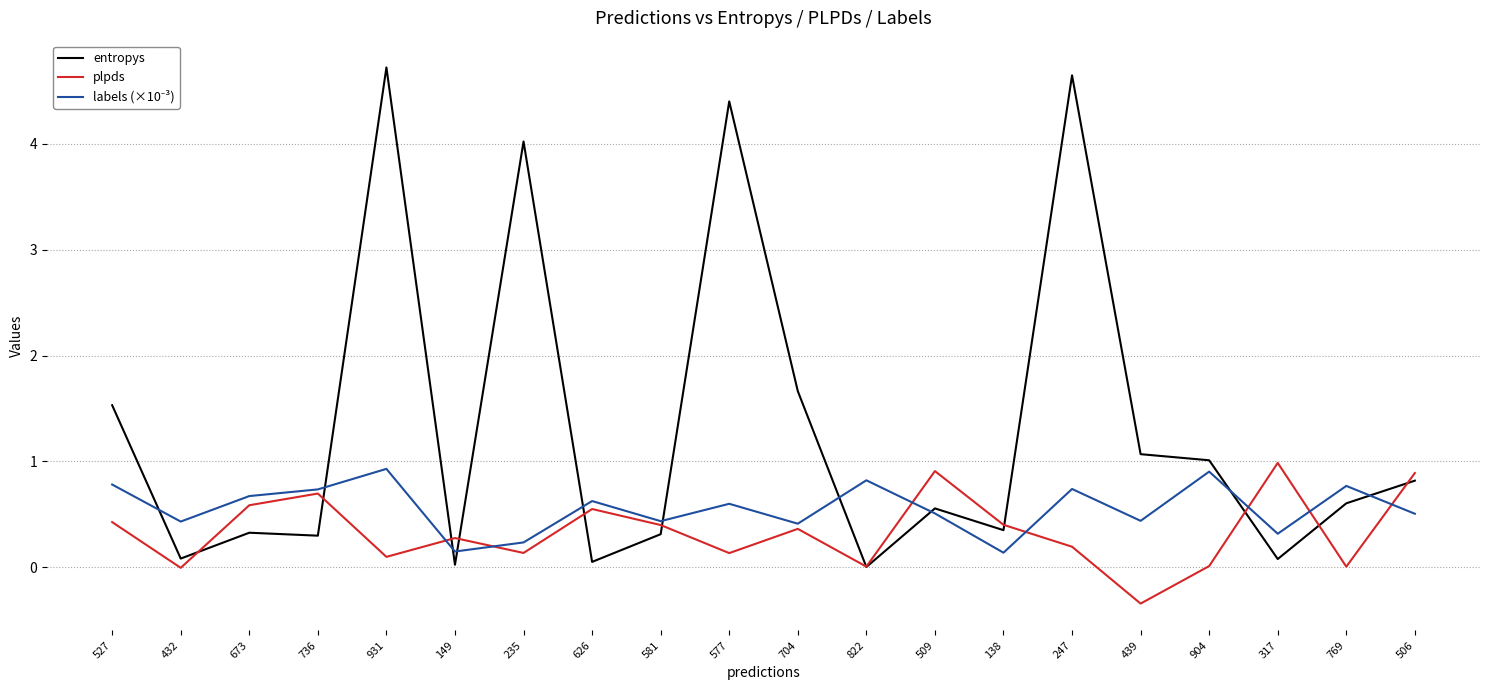

Which series has the widest spread of values?

entropys